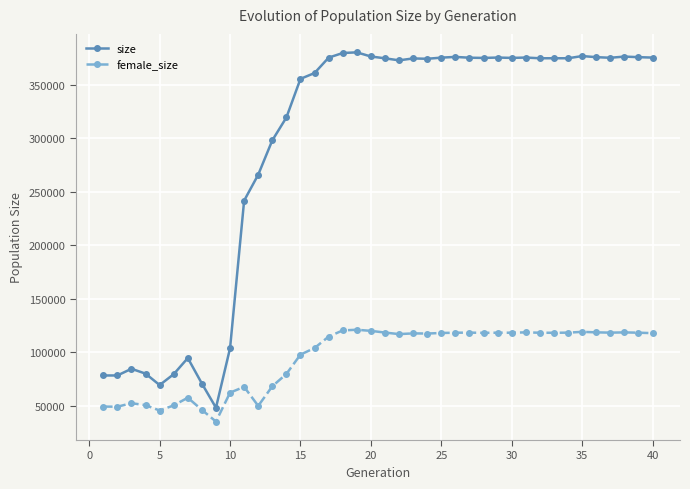

Which series has the widest spread of values?

size